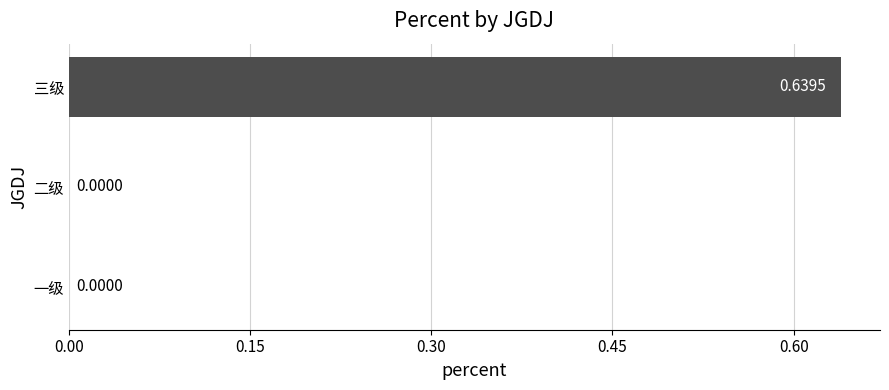

What is the change in value from 二级 to 三级?

+0.6